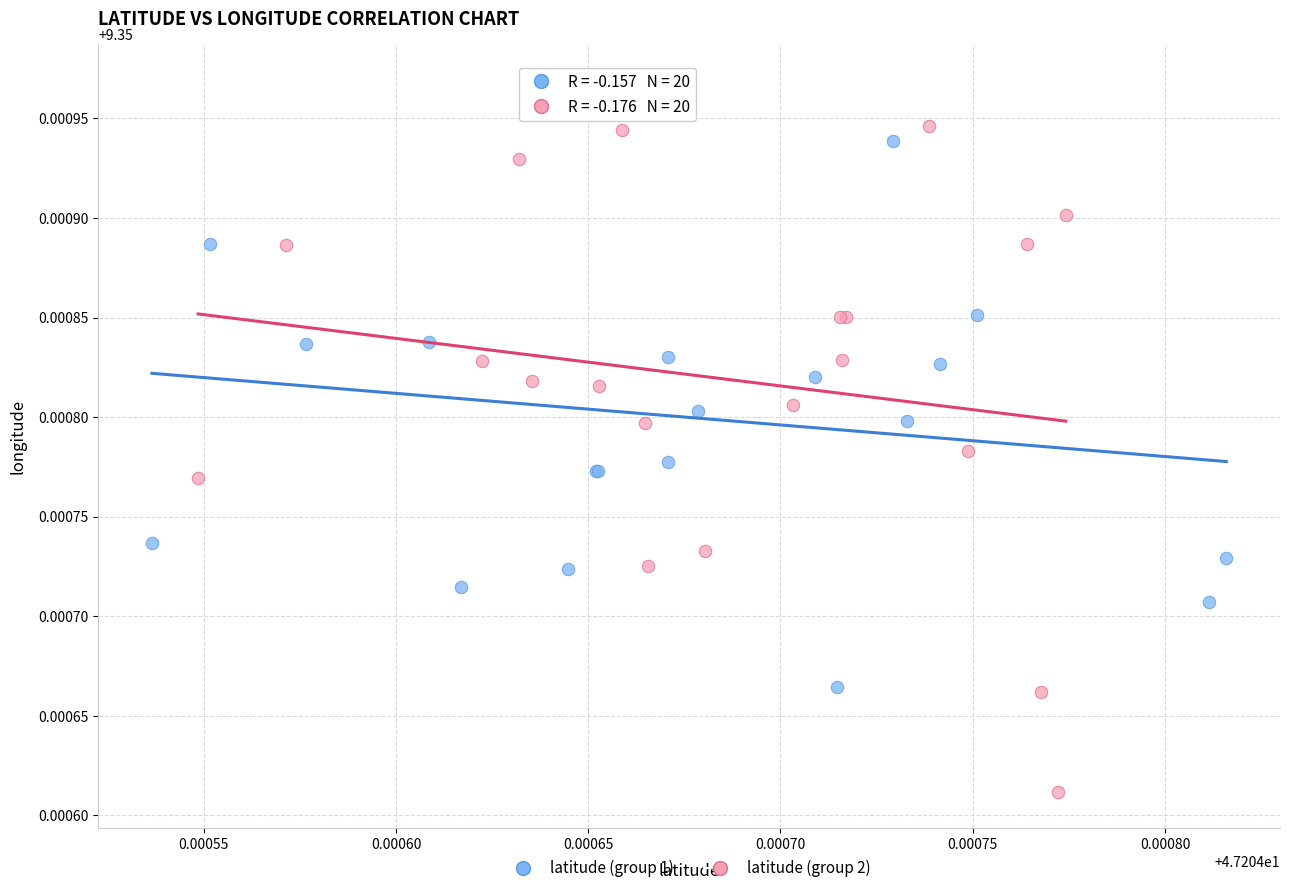

Which series contains the highest Y value?

latitude (group 1)